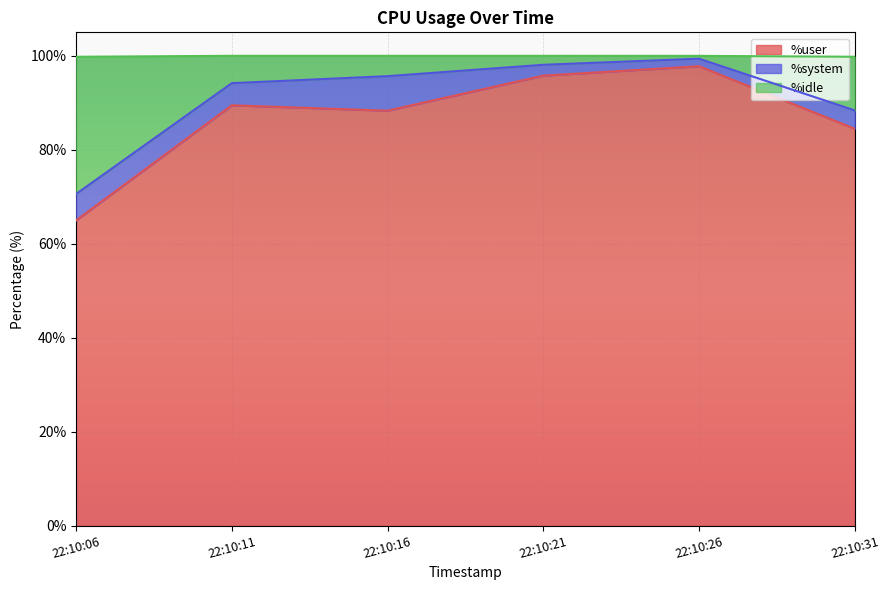

What is the difference between the maximum and minimum values in the %idle series?

28.8